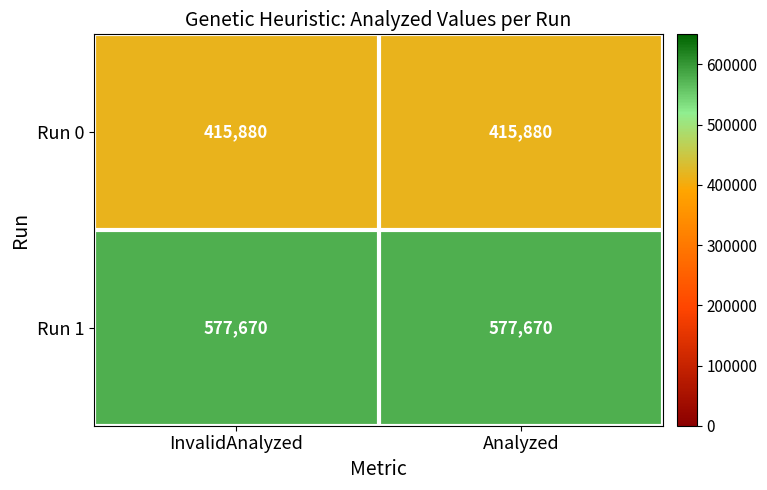

Rank the series by their average value, from highest to lowest.

Run 1, Run 0